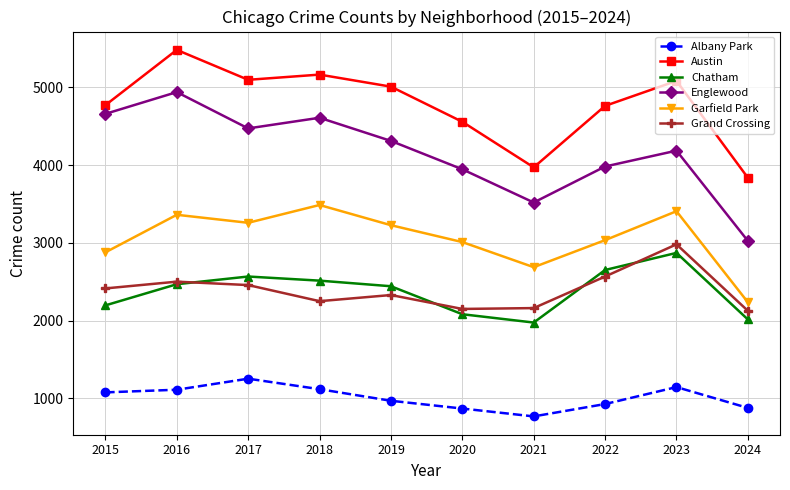

True or false: Garfield Park has more than 1 points higher than both neighbors.

True